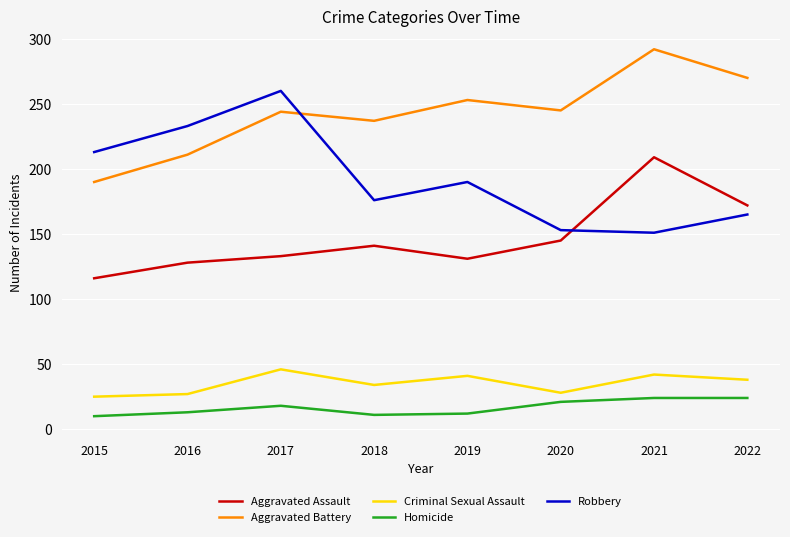

The value of Aggravated Battery at 2019 is 253. True or false?

True